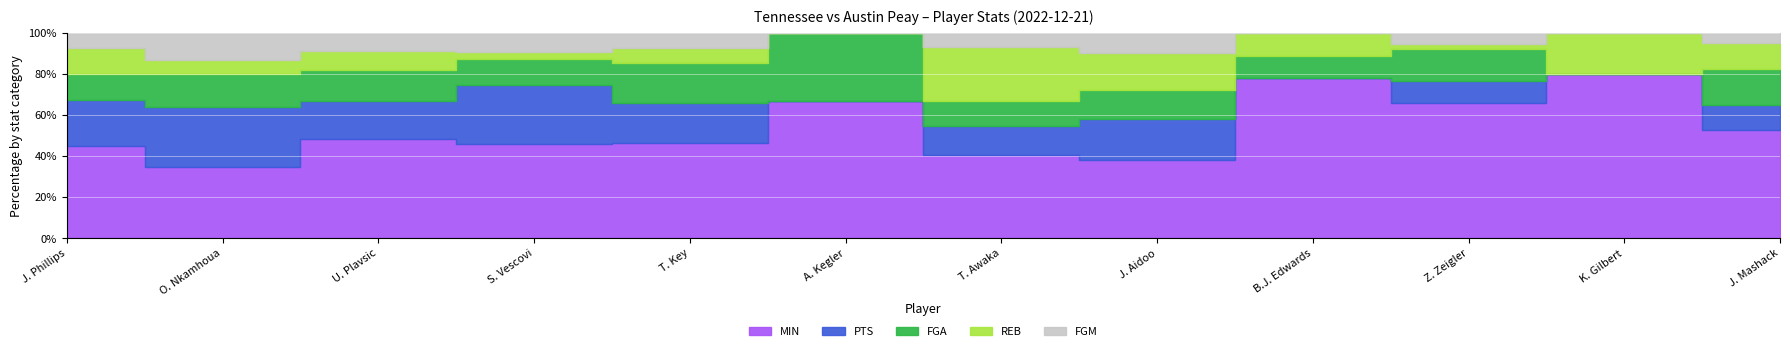

How many distinct data groups are displayed?

5